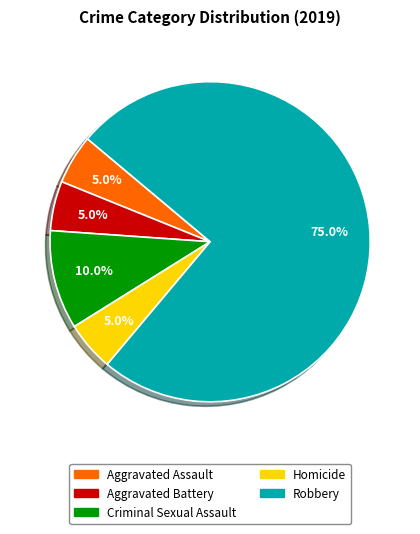

Does any single category account for the majority?

Yes